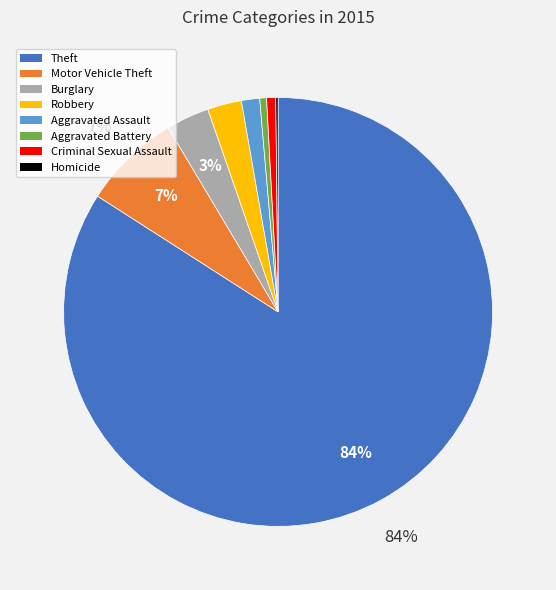

Does any single category account for the majority?

Yes